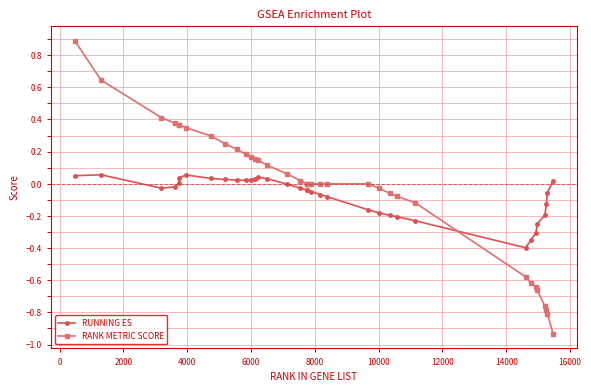

What is the greatest value displayed?

0.9